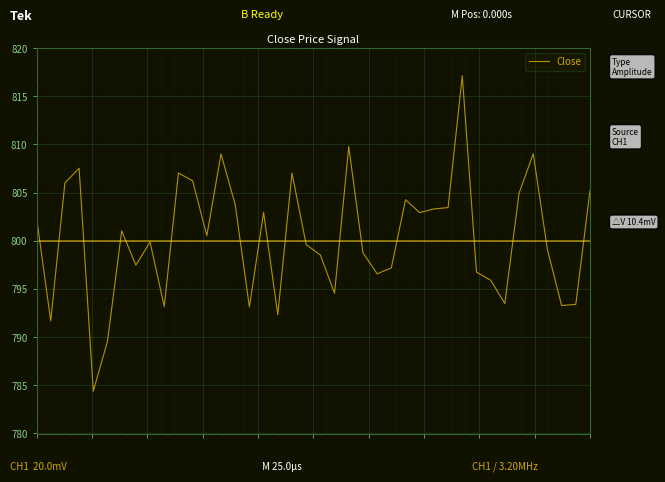

What is the difference between the maximum and minimum values?

32.7